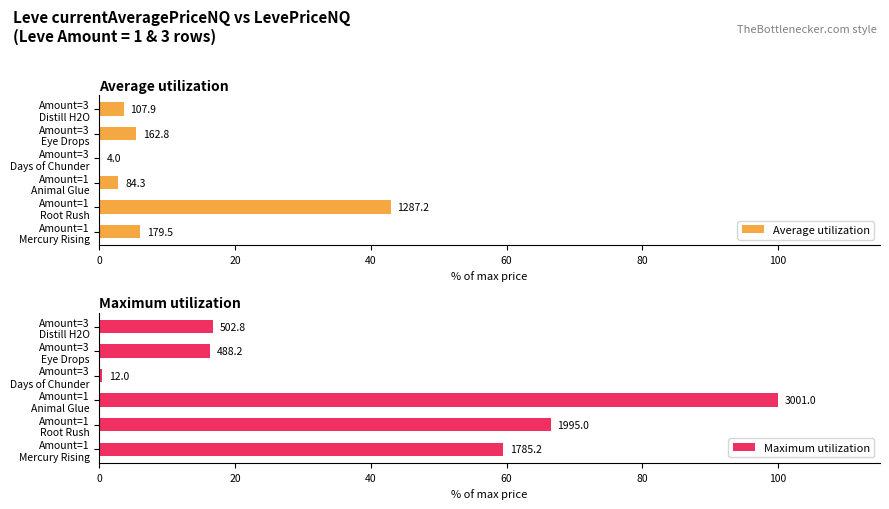

What is the sum of all Average utilization values?

60.8